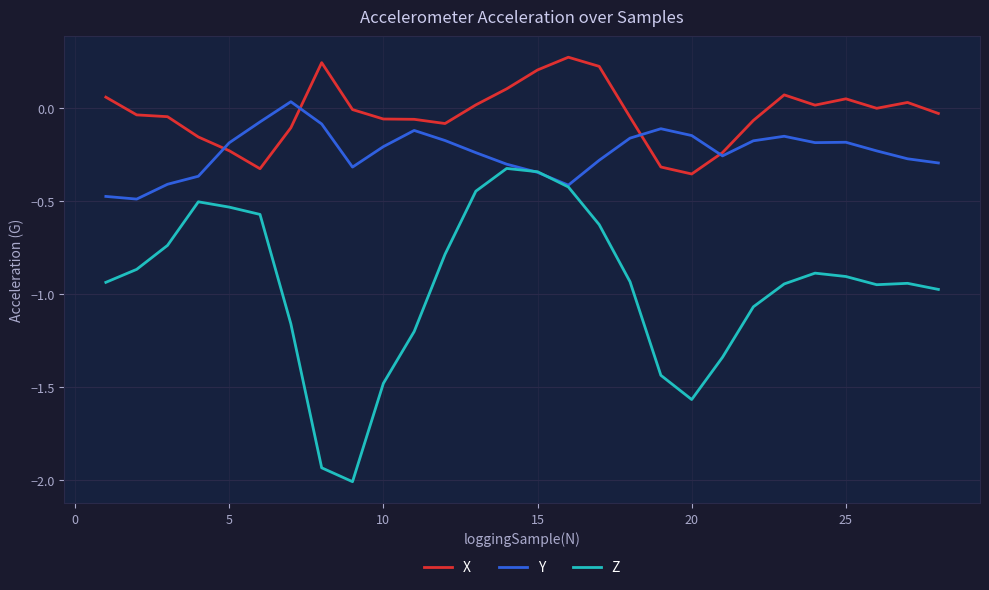

Which series has the largest total across all categories?

X